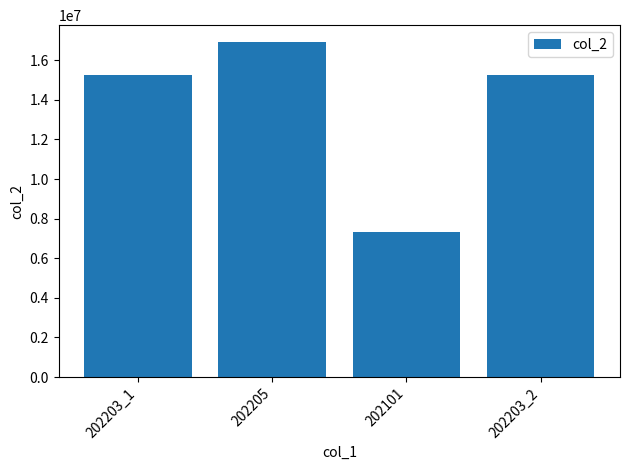

Does the chart contain stacked bars?

No